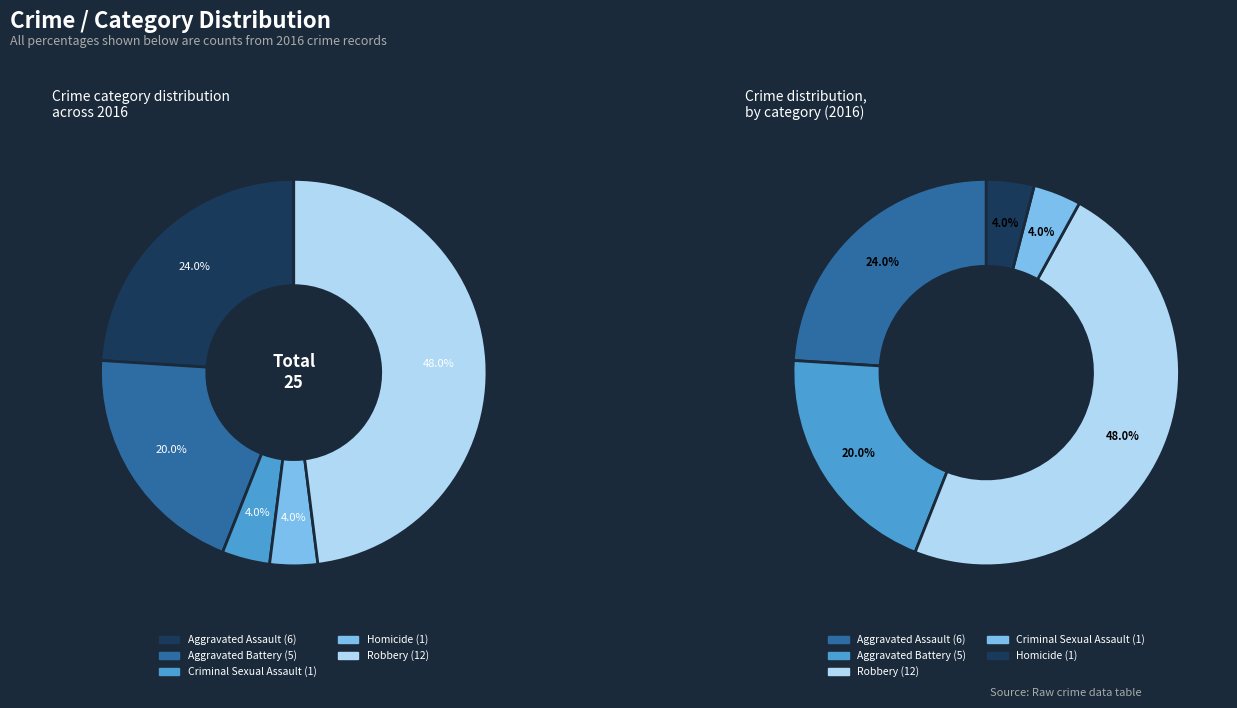

Count the number of slices in the pie.

5